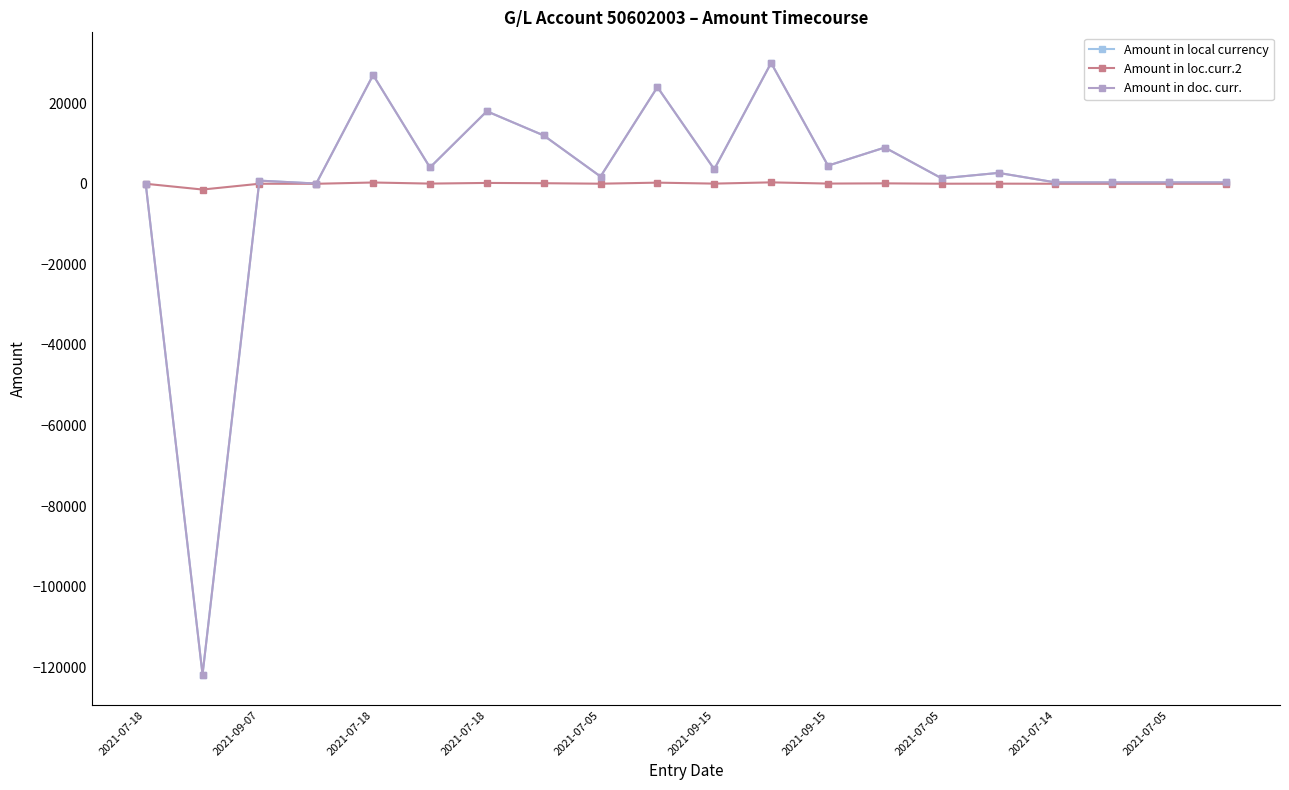

List the series in order of their peak value, highest first.

Amount in local currency, Amount in doc. curr., Amount in loc.curr.2